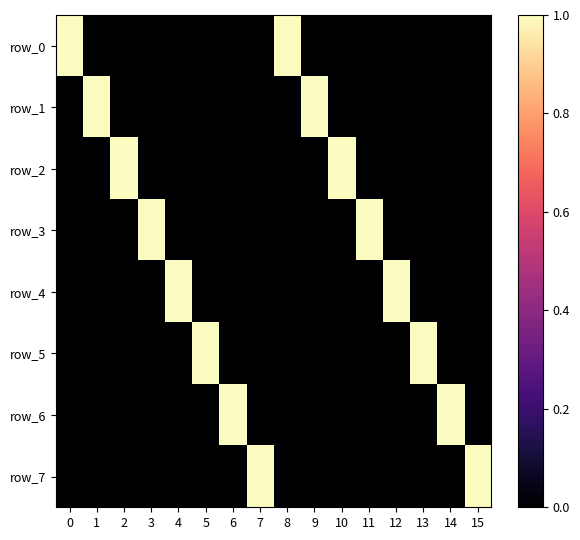

How many positive values does the row_2 series have?

2